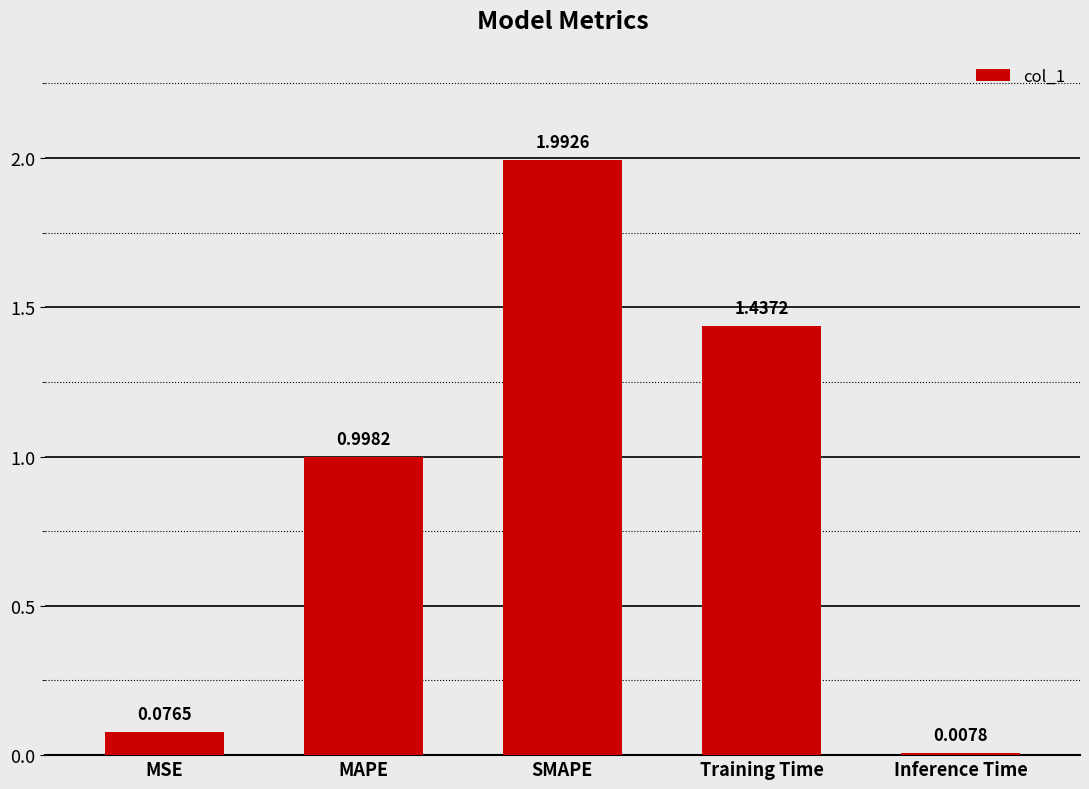

What is the sum of the values at Training Time and MSE?

1.5